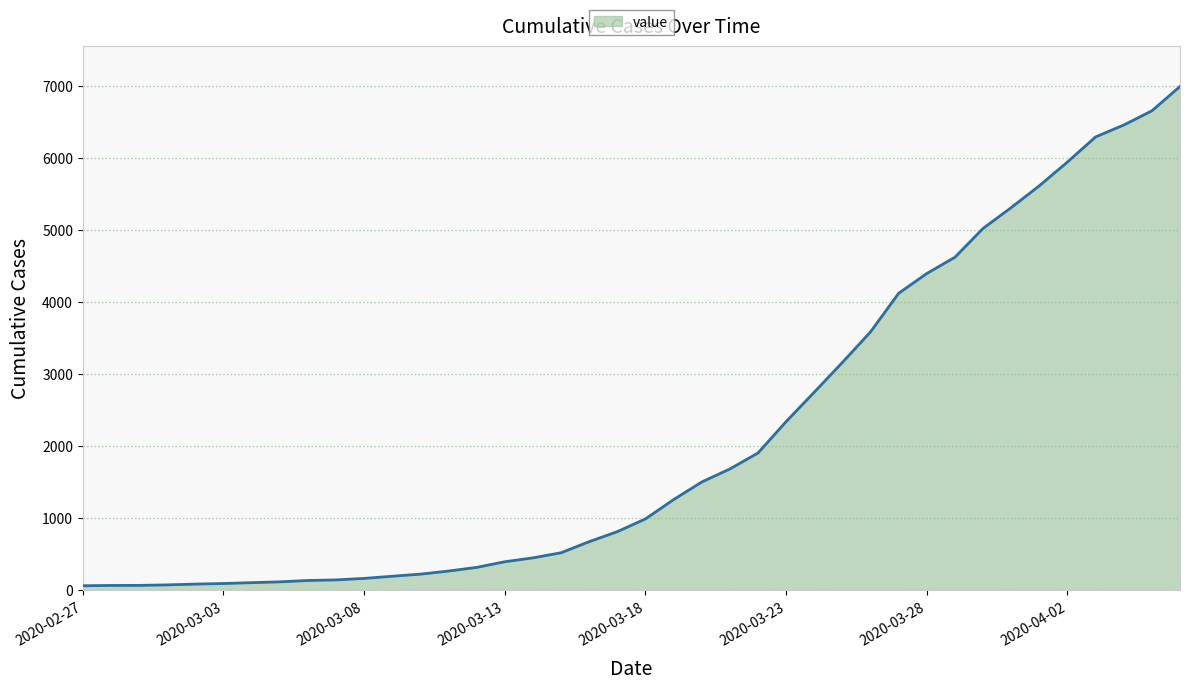

What is the greatest value displayed?

6994